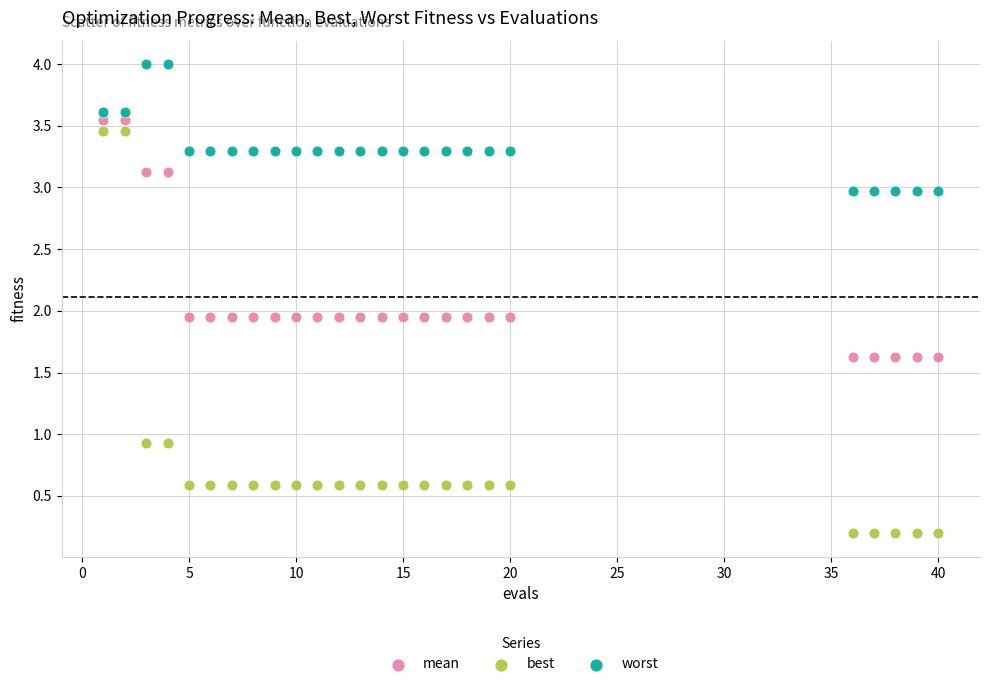

Which series reaches the minimum Y coordinate?

best